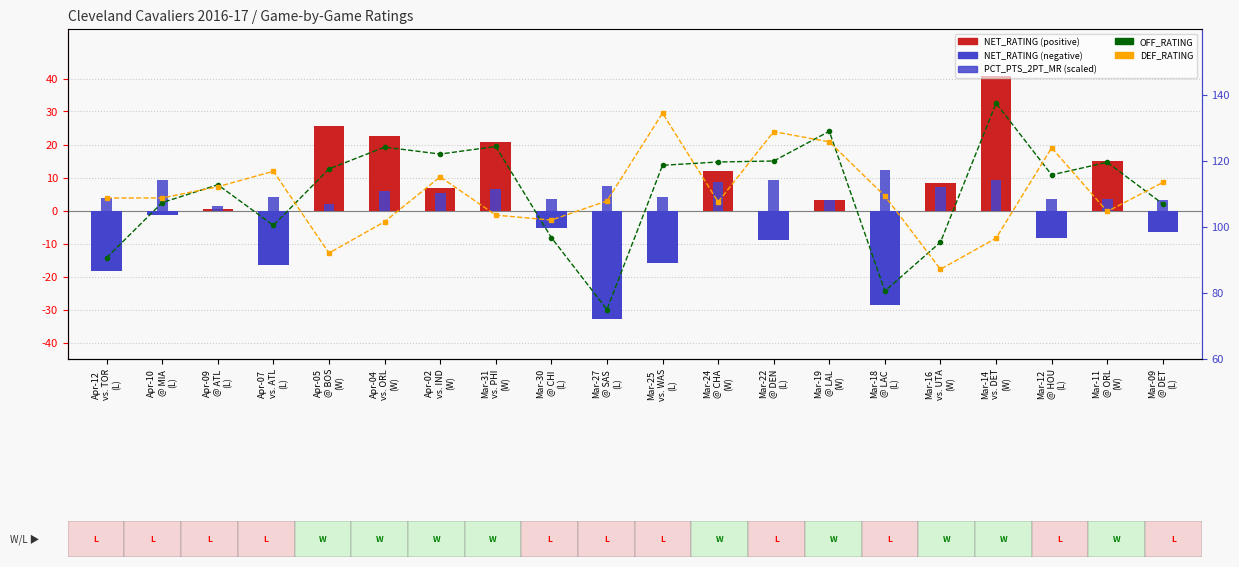

True or false: PCT_PTS_2PT_MR (scaled) has a value of 6.6 at Mar-25
vs. WAS
(L).

False